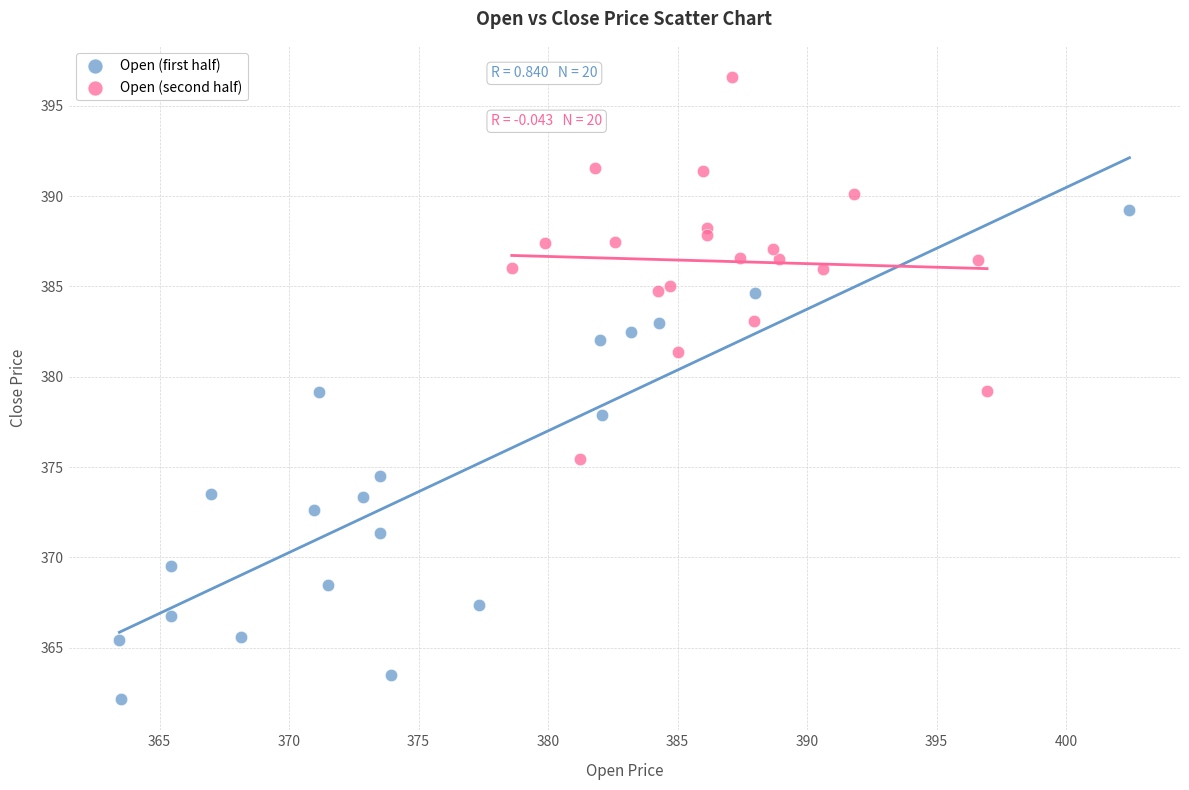

Which series contains the highest Y value?

Open (second half)